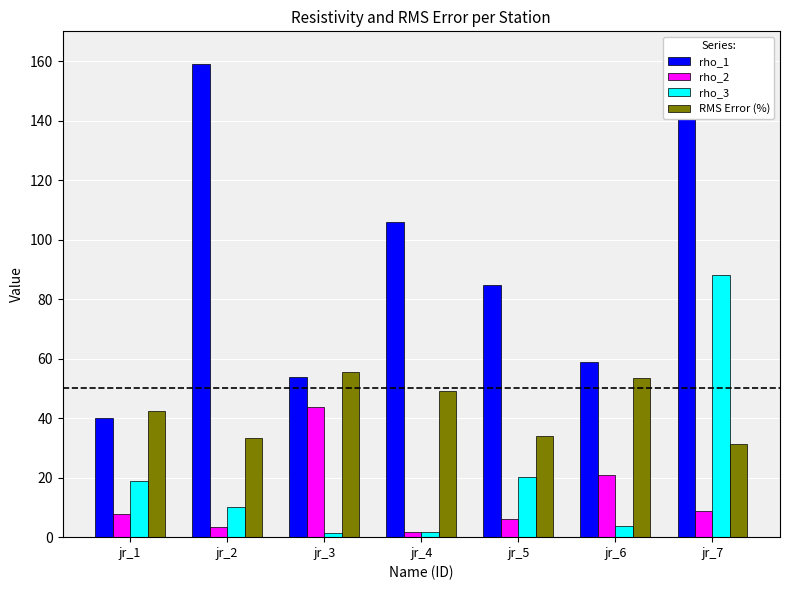

What is the average value of the rho_1 series?

91.9